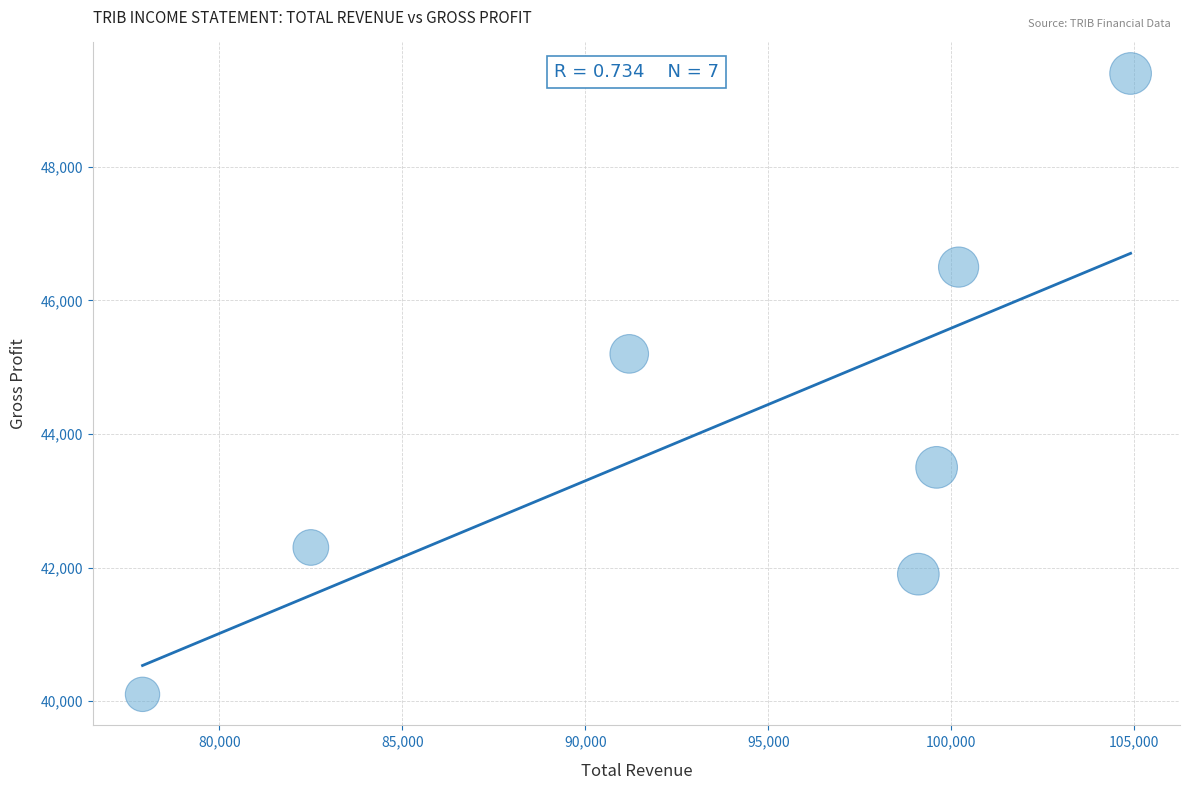

What Y value in the scatter plot is closest to 44750?

45200